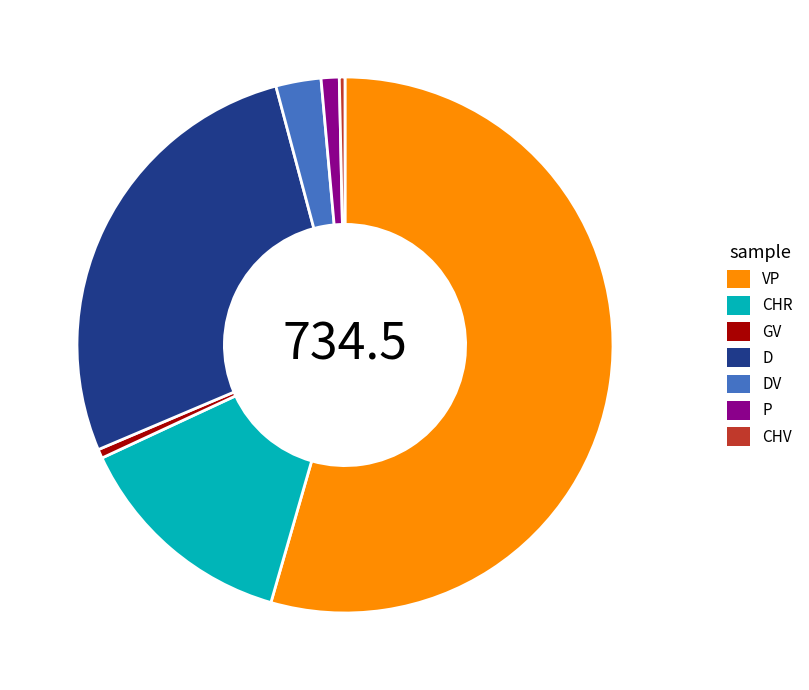

True or false: D accounts for 19% of the total.

False